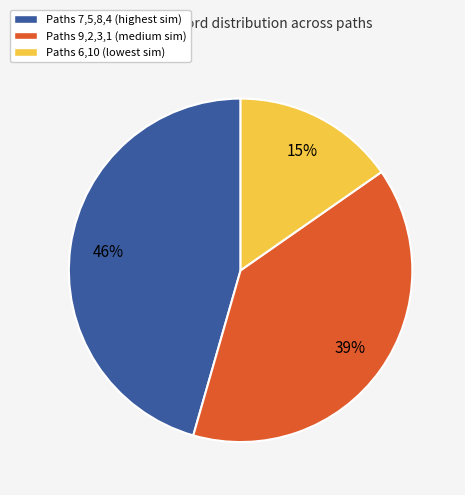

Is there a majority slice in this chart?

No